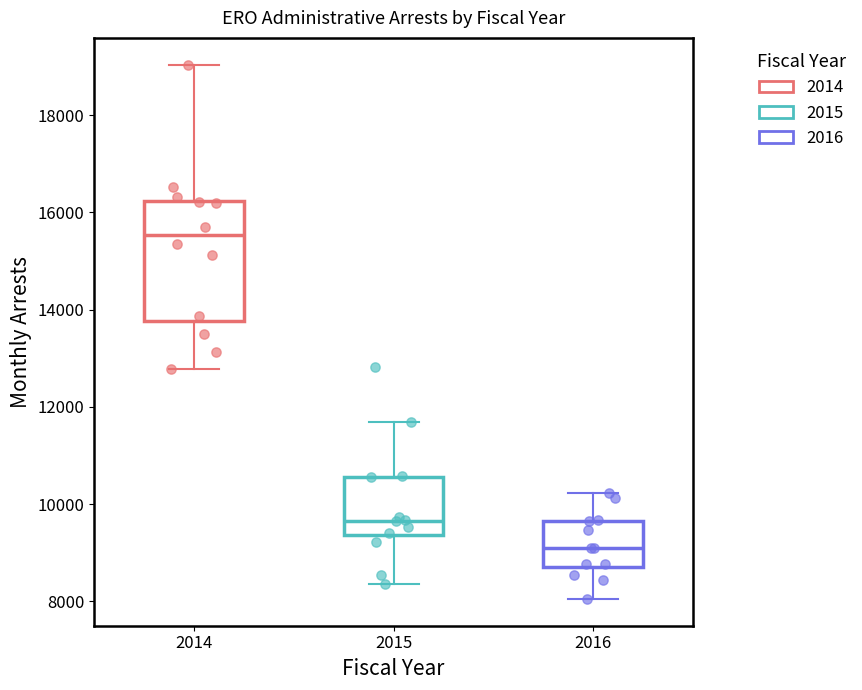

Reading left to right, read every box against the y-axis: the position of its median line, the range the box covers, and the ends of its whiskers. The values are not printed on the chart, so give them approximately, as read against the axis.

2014: median 15600, box 13800 to 16200, whiskers 12800 to 19000
2015: median 9600, box 9400 to 10600, whiskers 8400 to 11800
2016: median 9200, box 8800 to 9600, whiskers 8000 to 10200